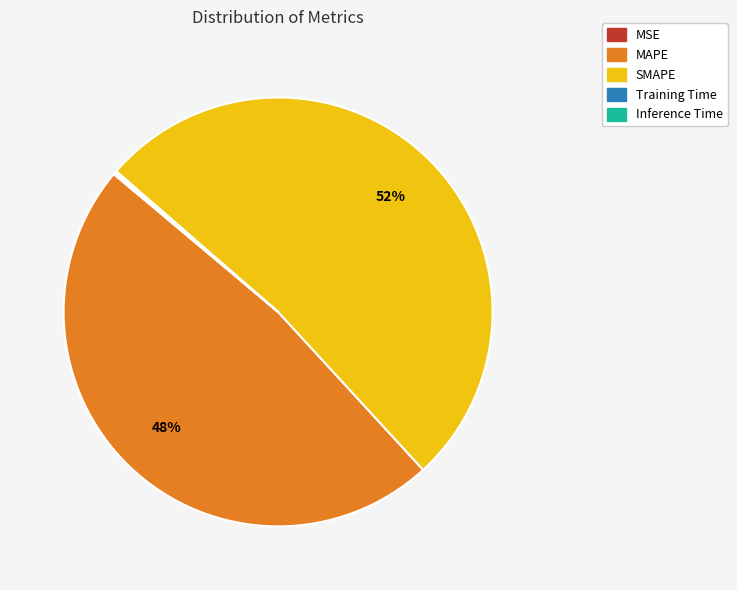

What is the largest slice in the pie chart?

SMAPE